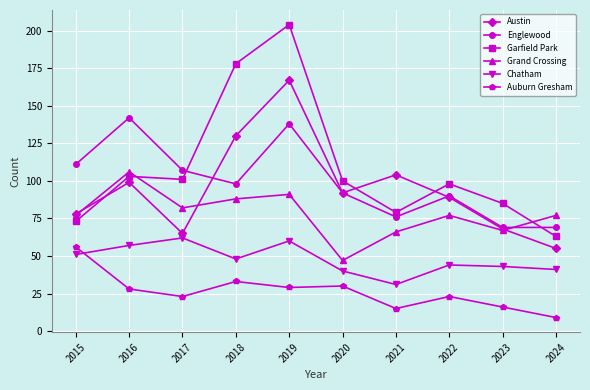

What value does the Austin series have at 2021?

104